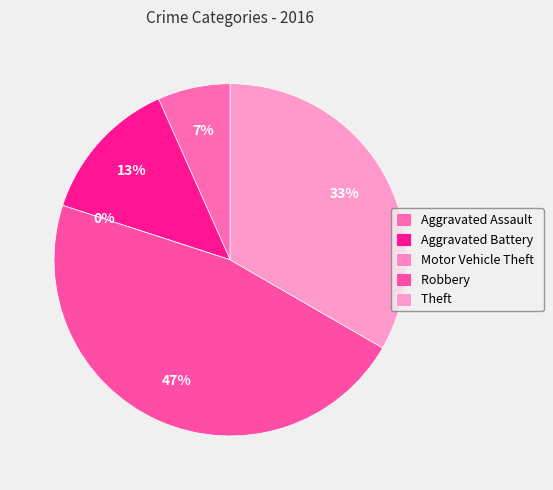

Is there a majority slice in this chart?

No